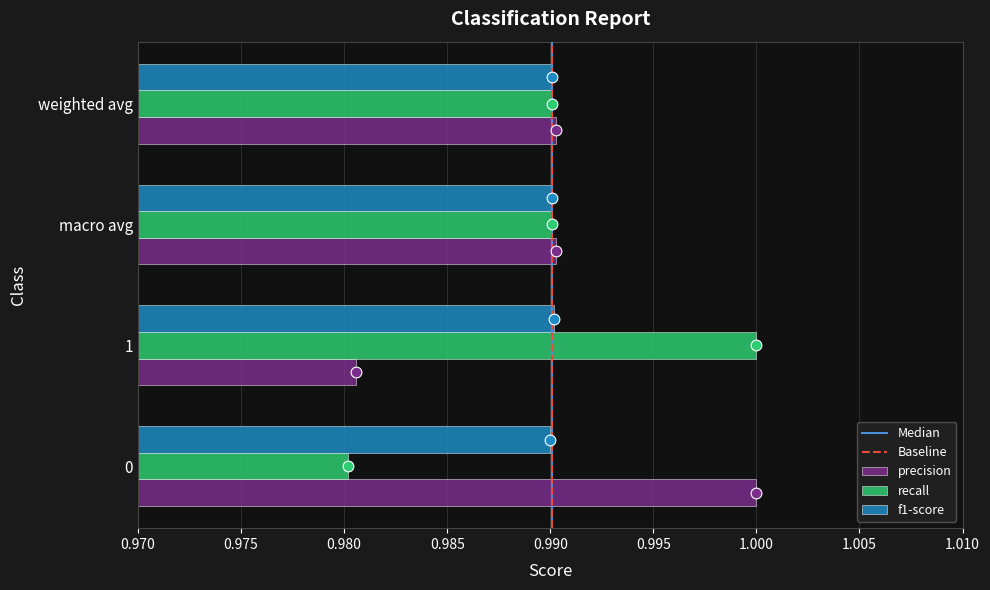

What is the total value across all series at 0?

3.0